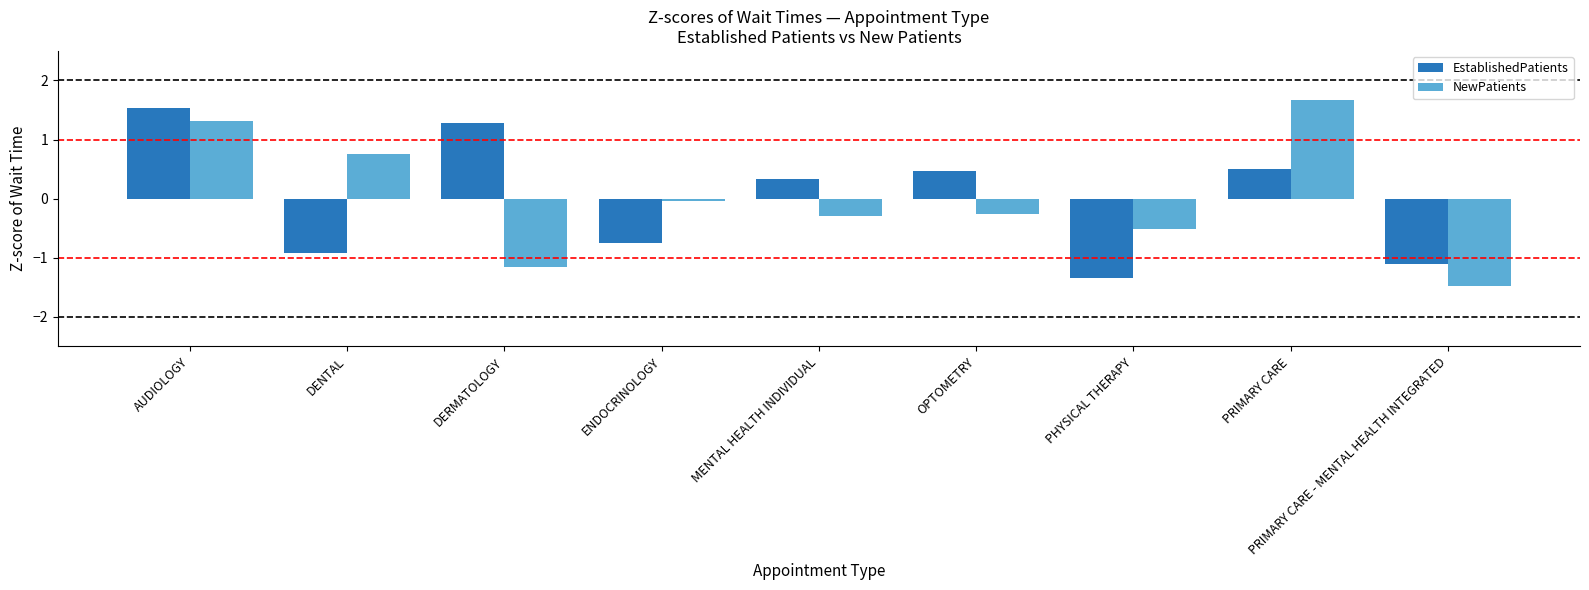

Does the chart contain stacked bars?

No